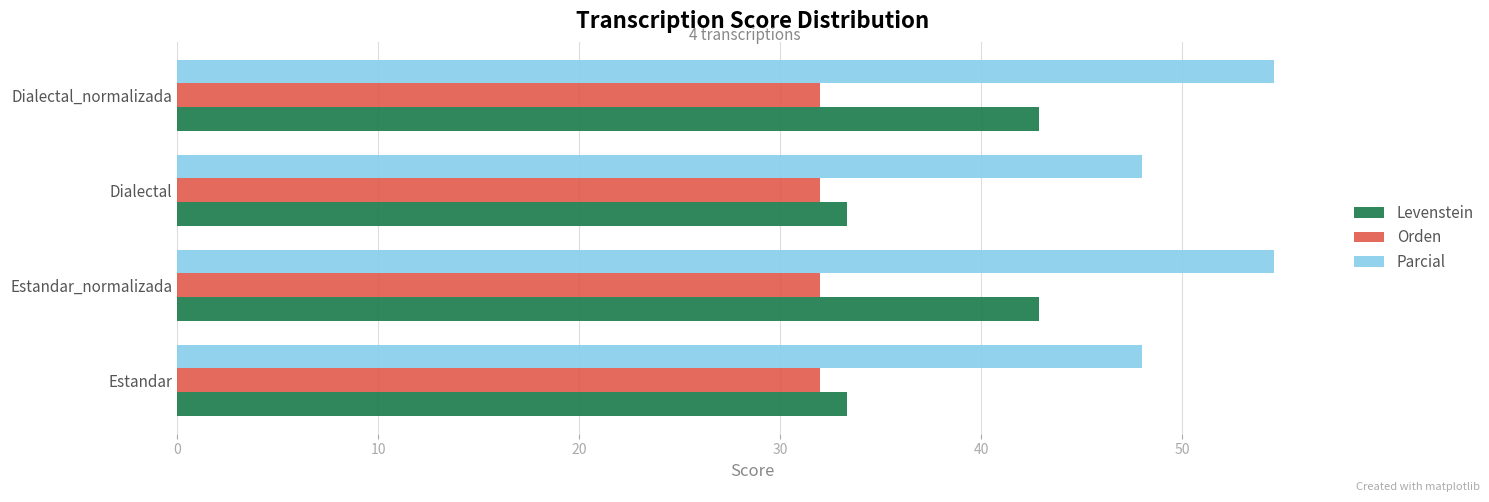

What is the spread (max minus min) of values at Estandar?

16.0